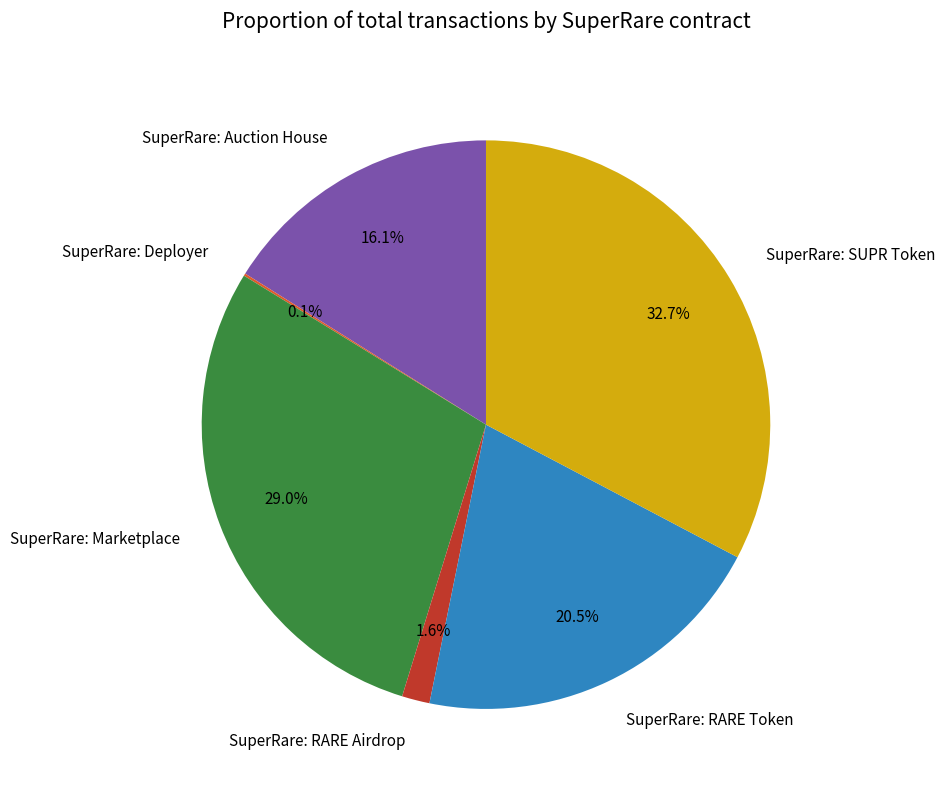

Which category has the biggest portion of the pie?

SuperRare: SUPR Token